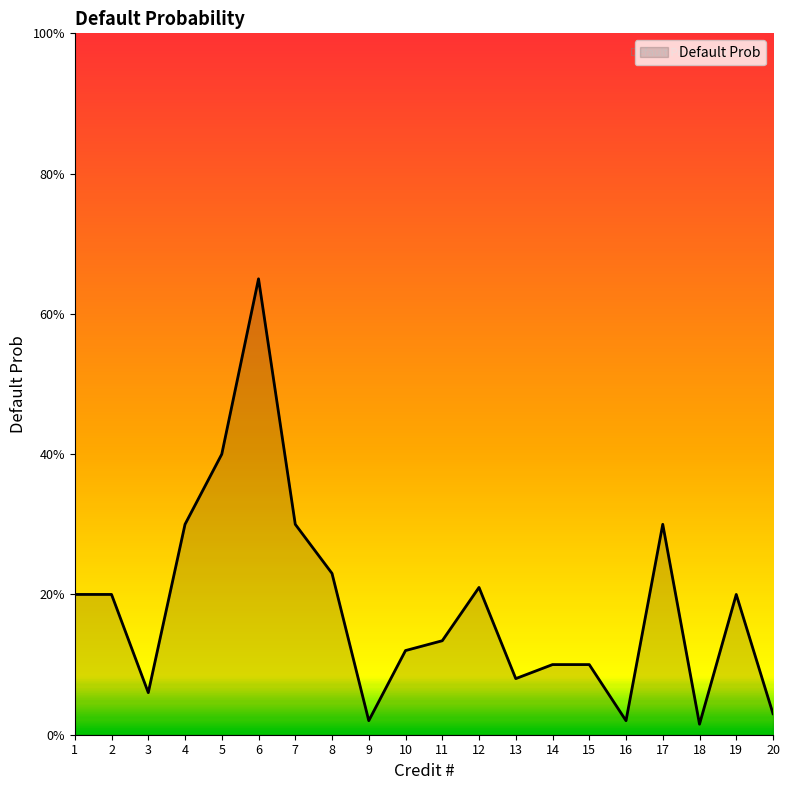

What is the difference between the maximum and second lowest values?

0.6